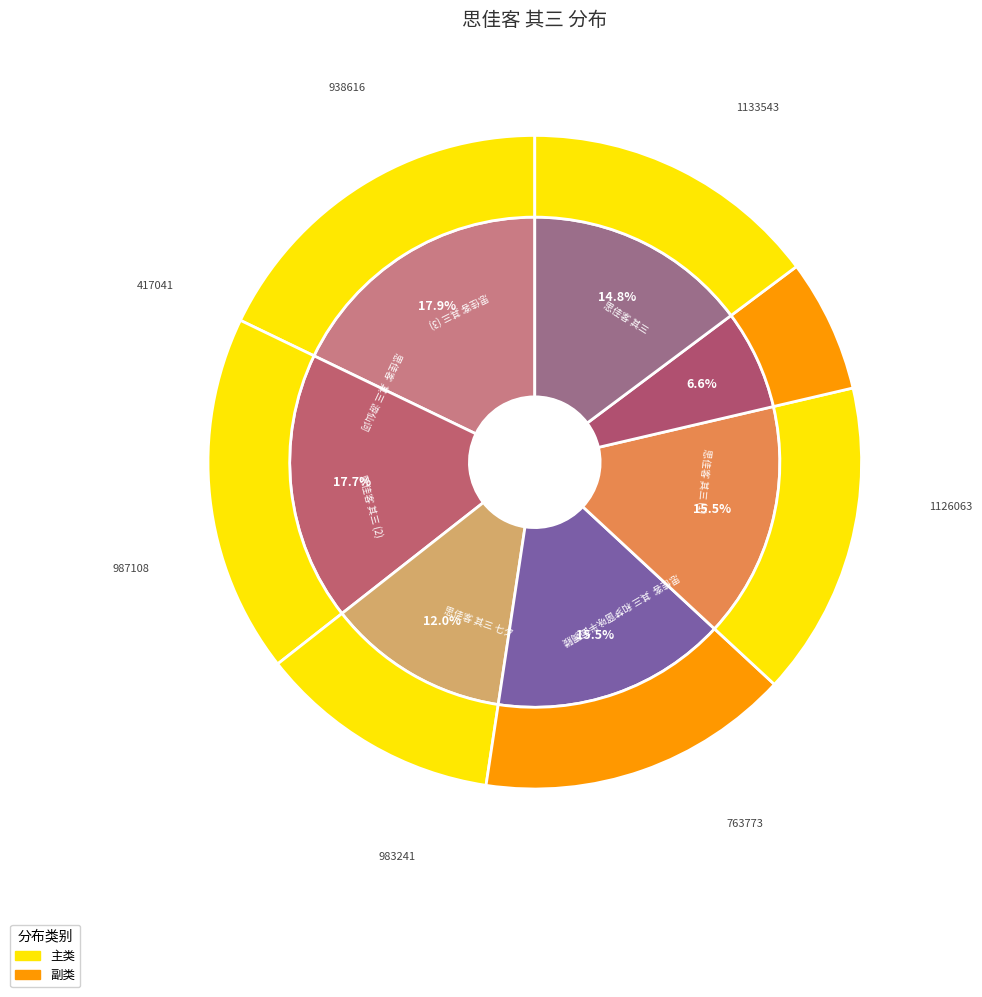

To the nearest percent, what is the combined percentage of 思佳客 其三 and 思佳客 其三?

33%